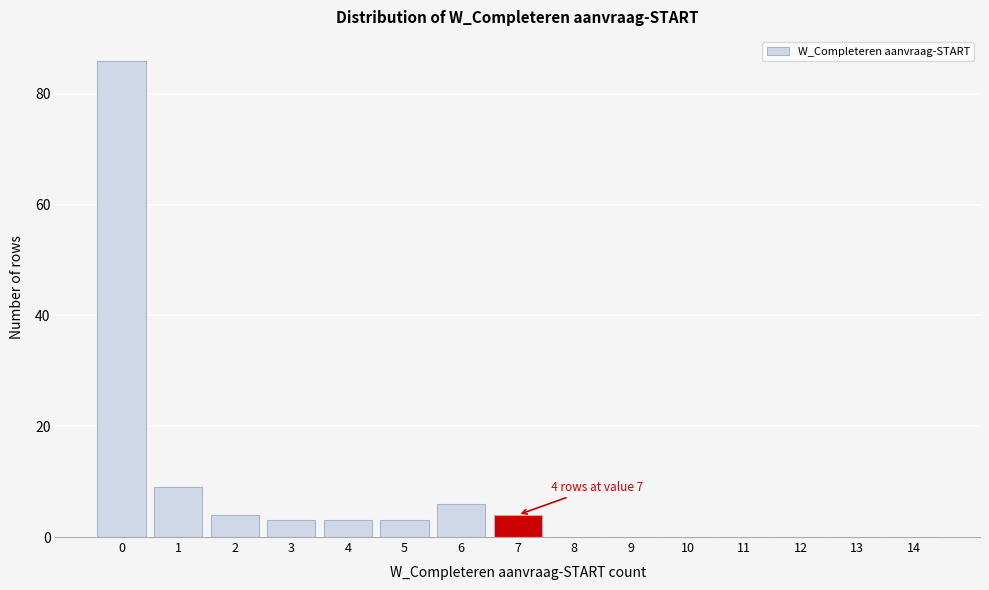

Reading left to right, transcribe all the data shown in this chart.

0=86	1=9	2=4	3=3	4=3	5=3	6=6	7=4	8=0	9=0	10=0	11=0	12=0	13=0	14=0